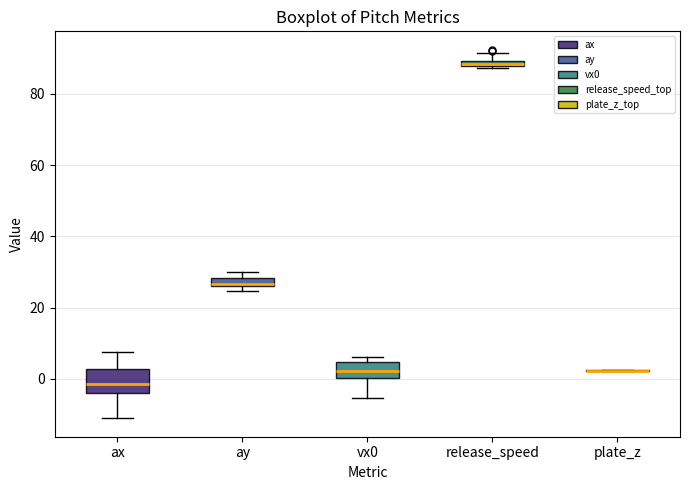

Which box is the tallest, from its lower edge to its upper edge?

ax